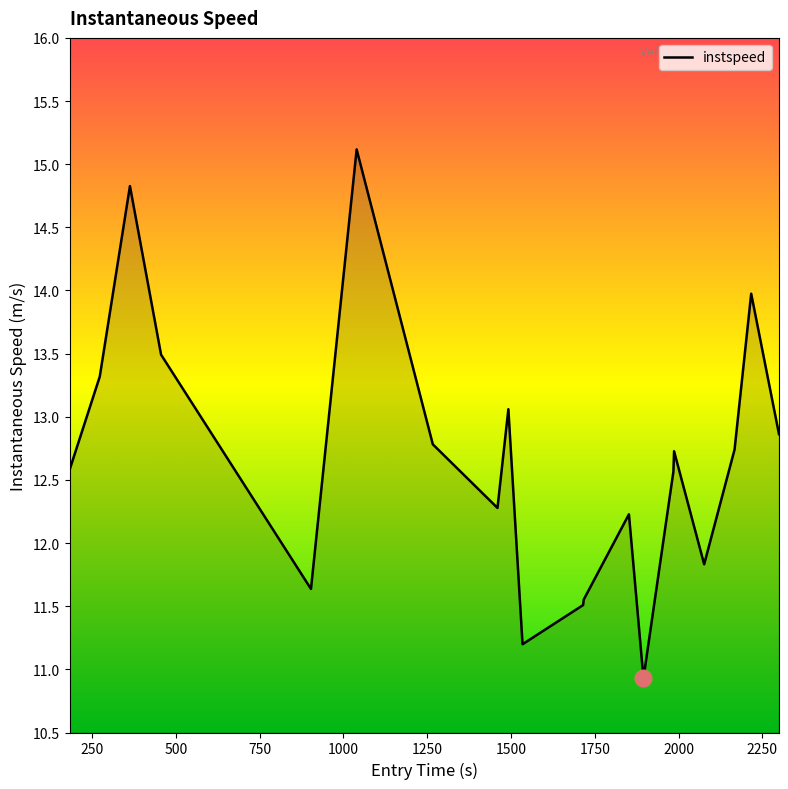

What is the difference between the maximum and minimum values?

4.2